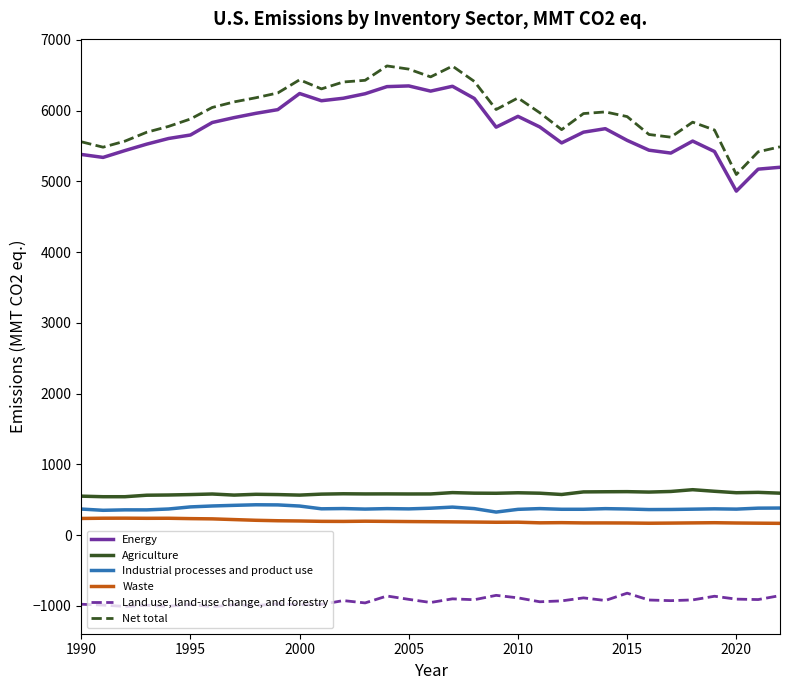

Which series has the largest range (max minus min)?

Net total